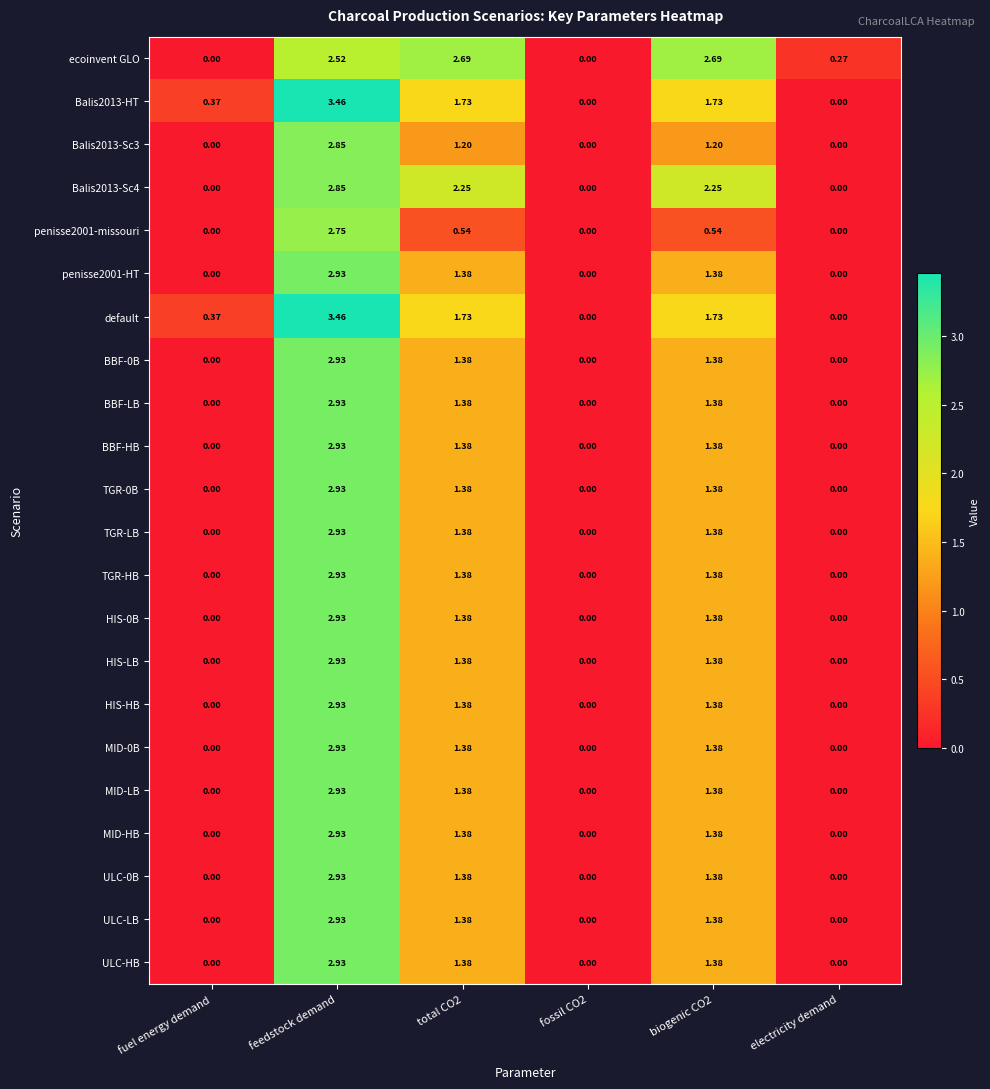

Which series has the largest total across all categories?

ecoinvent GLO